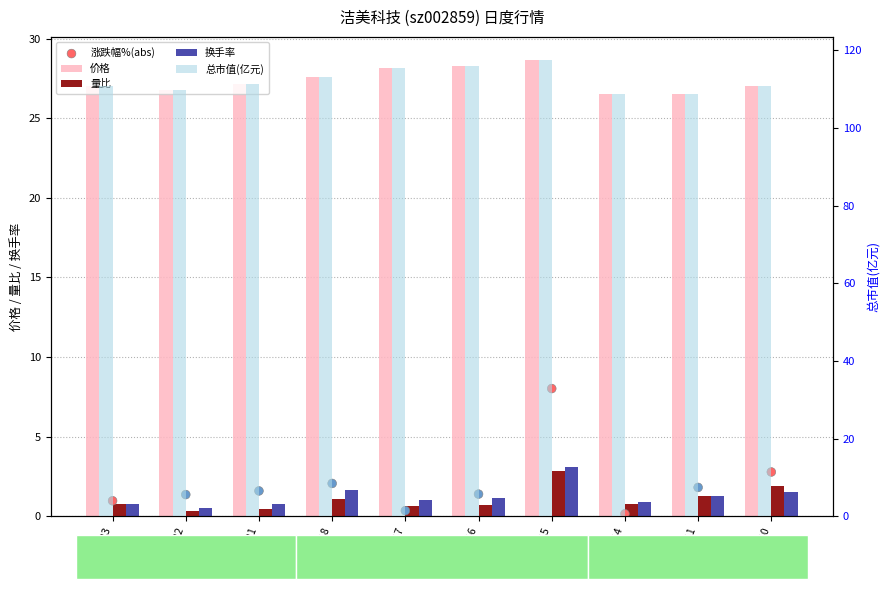

Is the value of 涨跌幅%(abs) at 2022-11-21 greater than the value of 量比 at 2022-11-15?

No